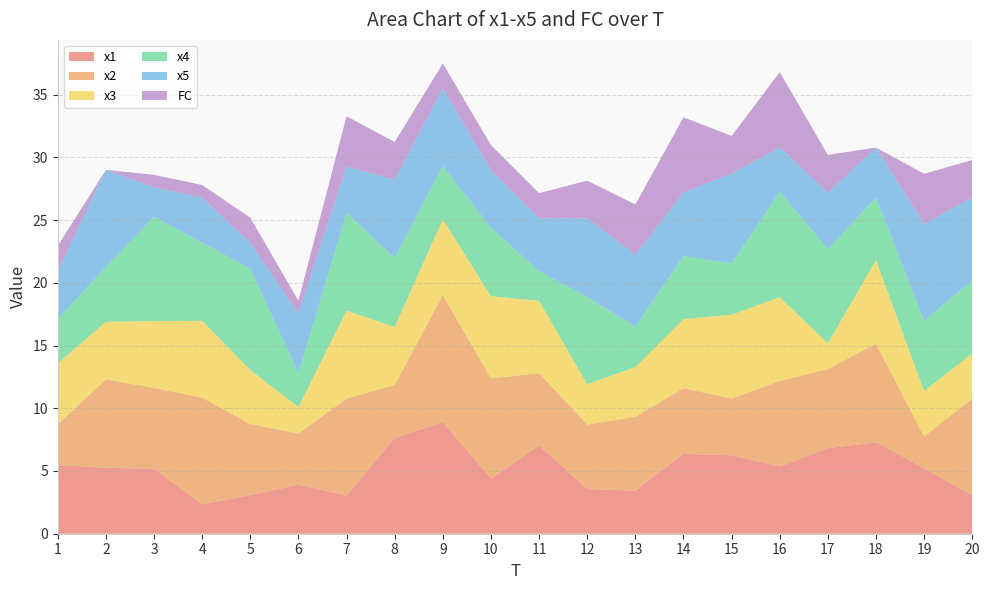

Reading left to right, transcribe all the data shown in this chart.

x1: 1=5.5	2=5.3	3=5.2	4=2.3	5=3.1	6=3.9	7=3.0	8=7.6	9=8.9	10=4.4	11=7.0	12=3.6	13=3.4	14=6.4	15=6.3	16=5.4	17=6.8	18=7.3	19=5.2	20=3.0
x2: 1=3.2	2=7.0	3=6.4	4=8.5	5=5.7	6=4.1	7=7.7	8=4.2	9=10.1	10=8.0	11=5.8	12=5.1	13=5.9	14=5.2	15=4.5	16=6.8	17=6.3	18=7.9	19=2.5	20=7.7
x3: 1=4.9	2=4.6	3=5.3	4=6.1	5=4.3	6=2.1	7=7.0	8=4.6	9=6.0	10=6.6	11=5.8	12=3.2	13=4.0	14=5.5	15=6.7	16=6.7	17=2.1	18=6.7	19=3.6	20=3.6
x4: 1=3.5	2=4.4	3=8.3	4=6.2	5=8.1	6=2.7	7=7.8	8=5.5	9=4.2	10=5.5	11=2.4	12=7.0	13=3.2	14=5.0	15=4.1	16=8.4	17=7.5	18=5.0	19=5.6	20=5.8
x5: 1=3.8	2=7.7	3=2.3	4=3.6	5=2.1	6=4.8	7=3.7	8=6.2	9=6.2	10=4.6	11=4.2	12=6.3	13=5.8	14=5.1	15=7.2	16=3.5	17=4.5	18=4.0	19=7.7	20=6.6
FC: 1=2.0	2=0.0	3=1.0	4=1.0	5=2.0	6=1.0	7=4.0	8=3.0	9=2.0	10=2.0	11=2.0	12=3.0	13=4.0	14=6.0	15=3.0	16=6.0	17=3.0	18=0.0	19=4.0	20=3.0